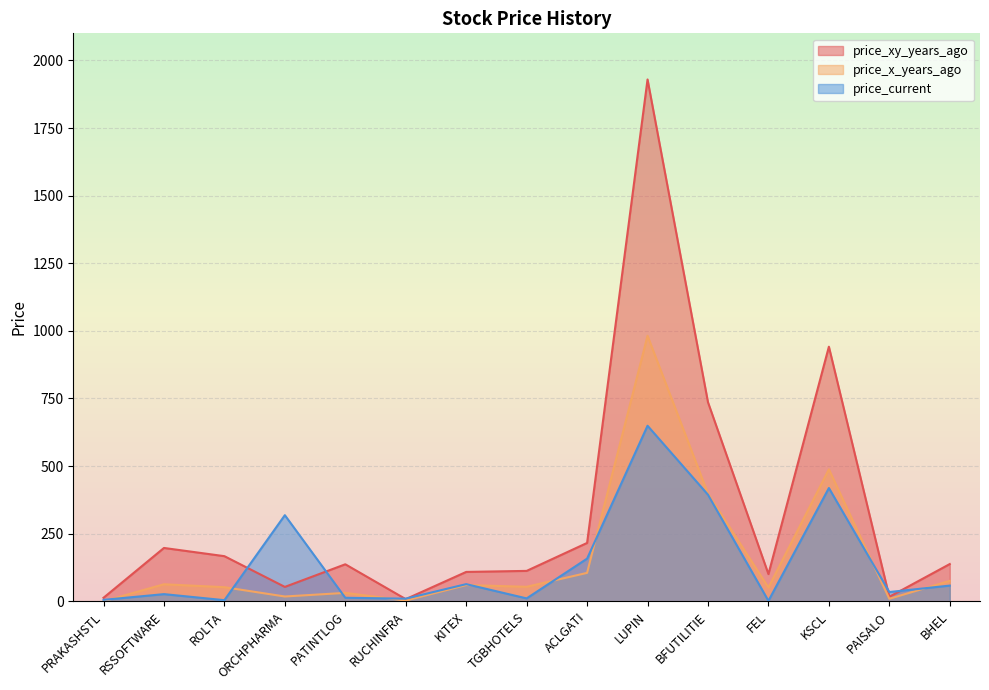

Which category has the lowest value in the price_x_years_ago series?

PRAKASHSTL